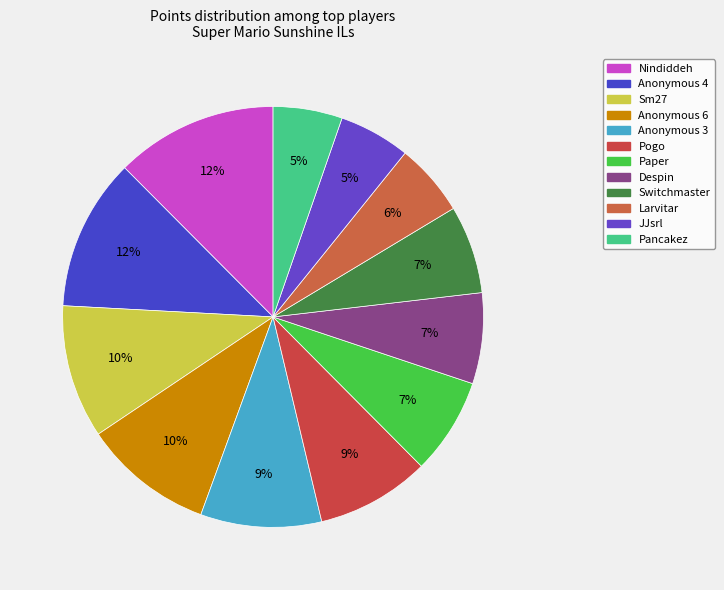

To the nearest percent, what is the average slice percentage?

8%